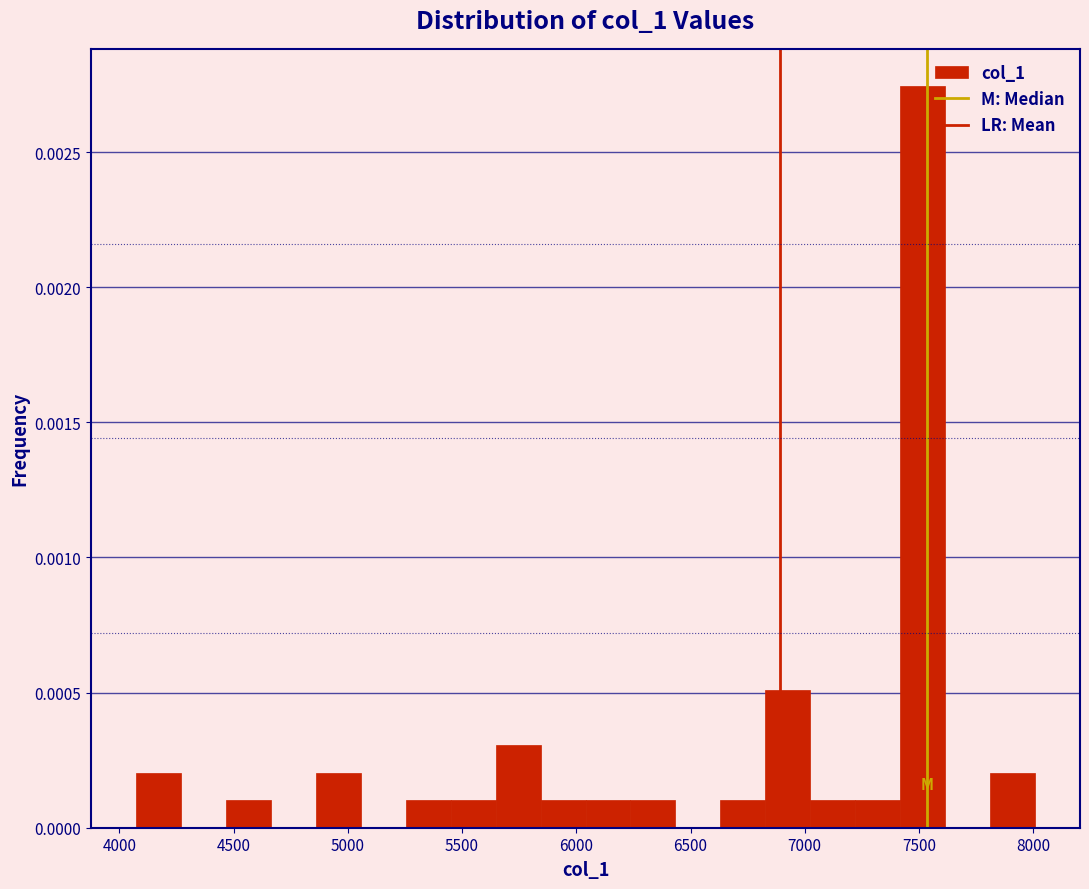

Read against the x-axis, roughly where is the centre of the tallest bar?

7500